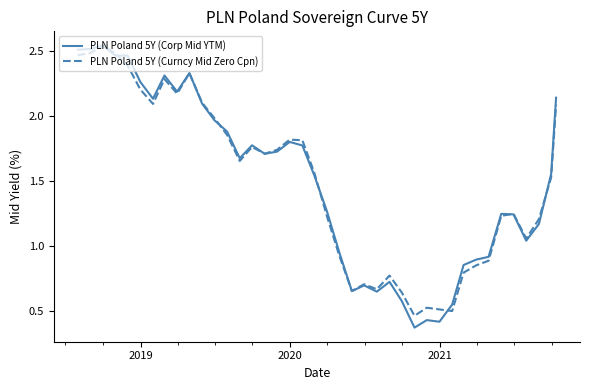

Which series has the widest spread of values?

PLN Poland 5Y (Corp Mid YTM)